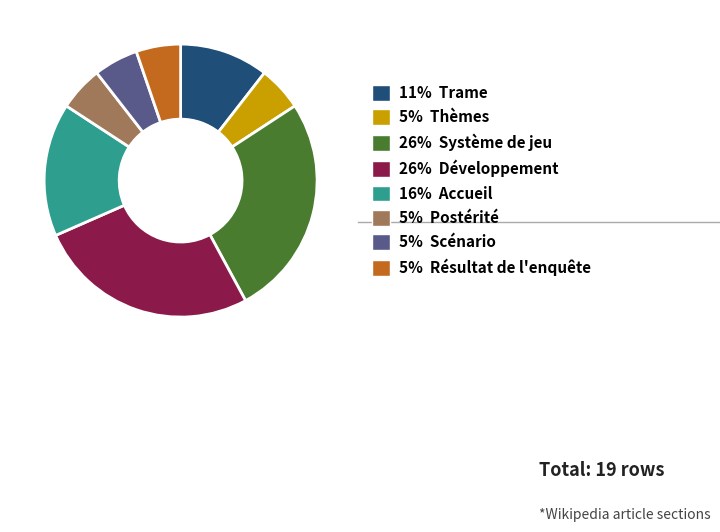

Is it true that 5% Scénario is 5% of the pie?

True